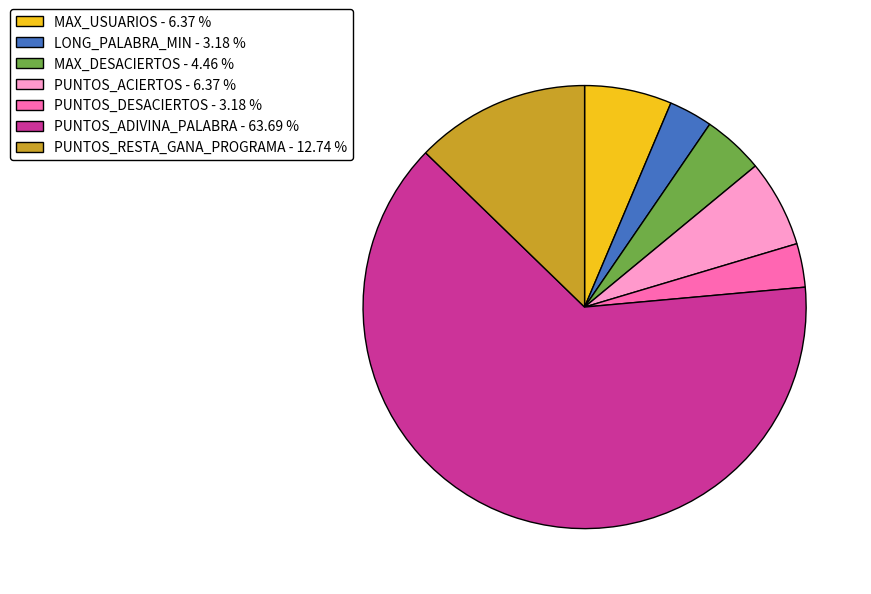

Is there a majority slice in this chart?

Yes